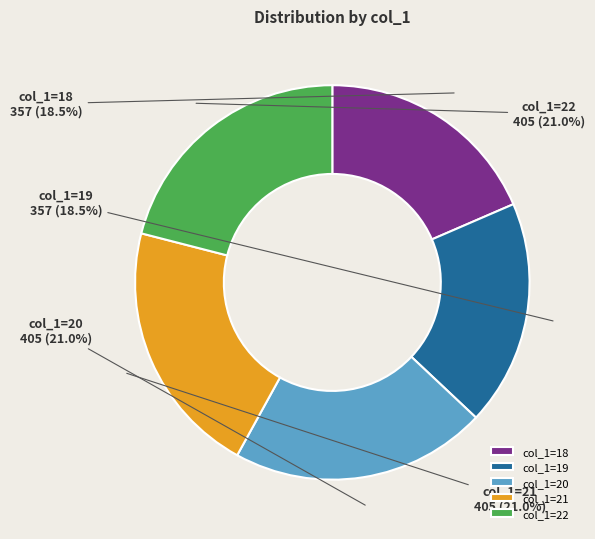

To the nearest percent, what is the difference between the largest and smallest slice percentages?

2%